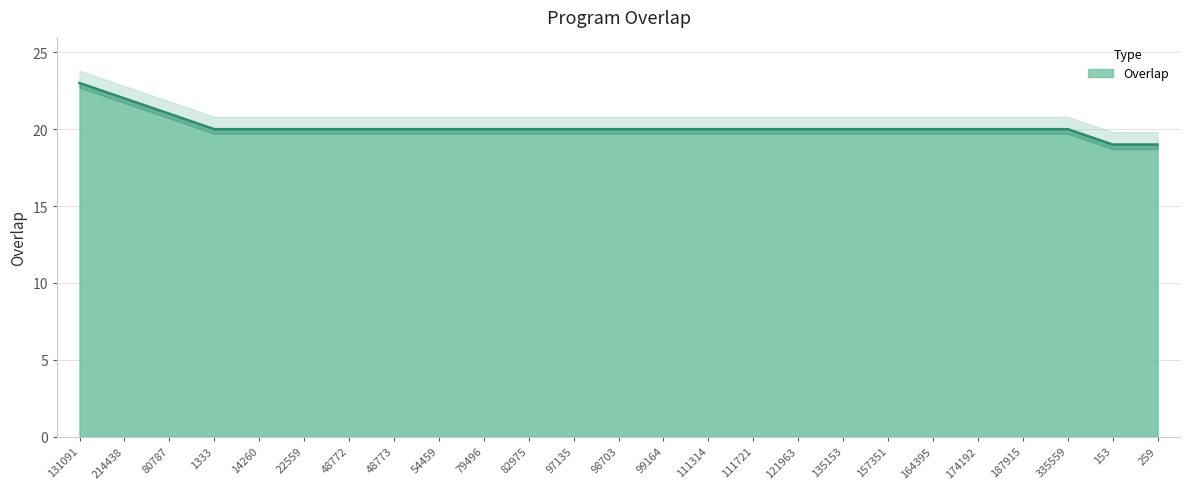

Read the value at 82975.

20